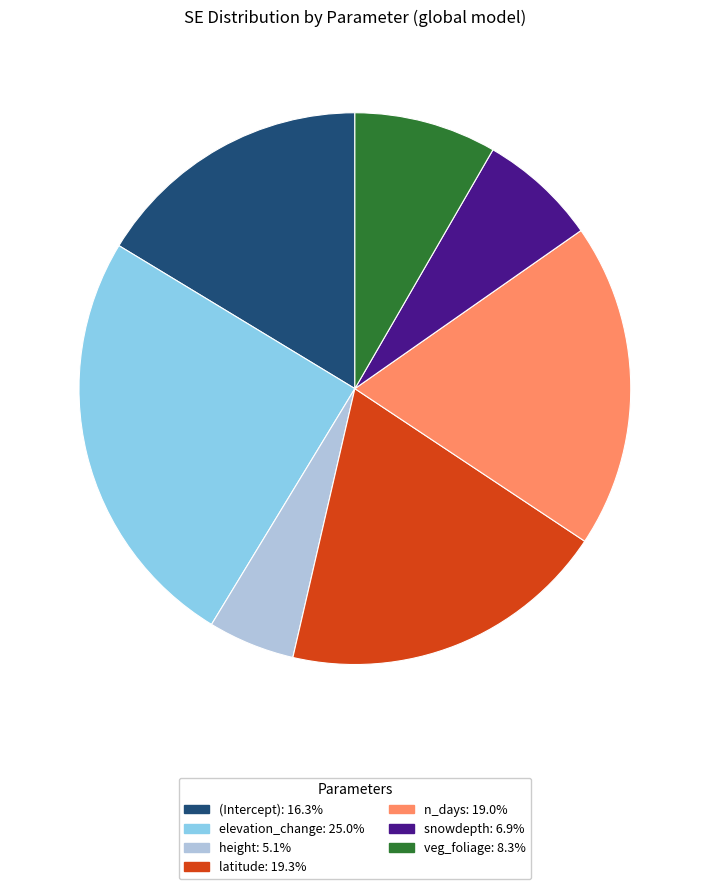

Which slice is the largest?

elevation_change